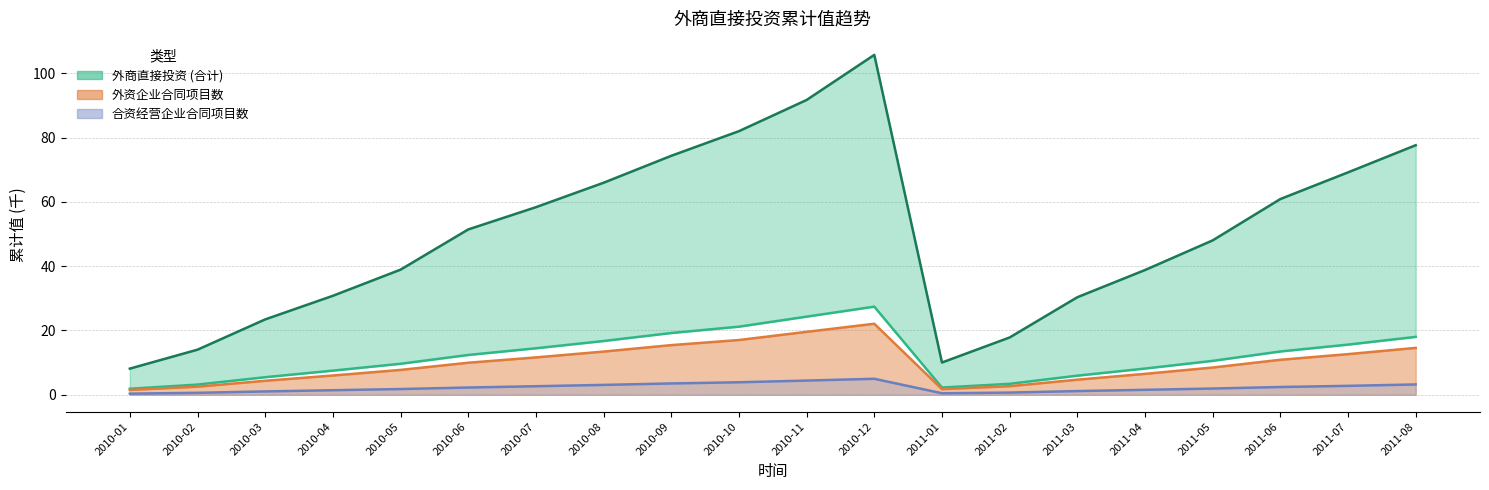

What is the total value across all series at 2010-09?

112.5